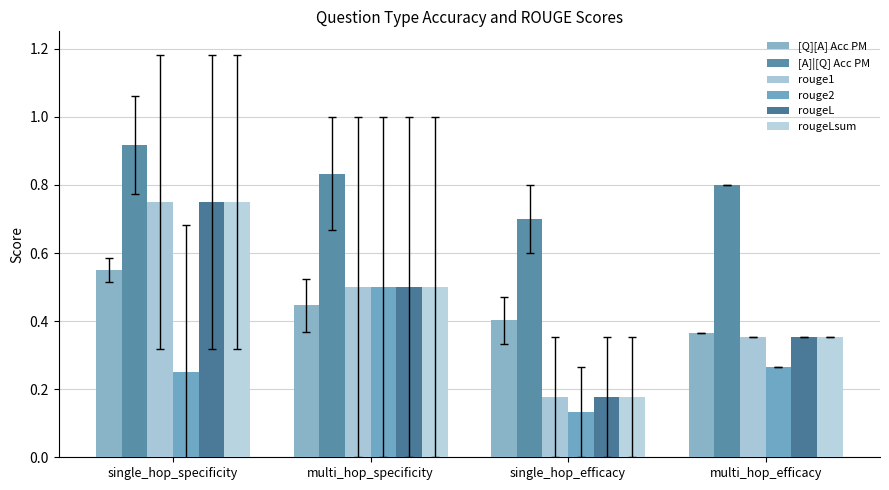

What position from the left is multi_hop_specificity?

2